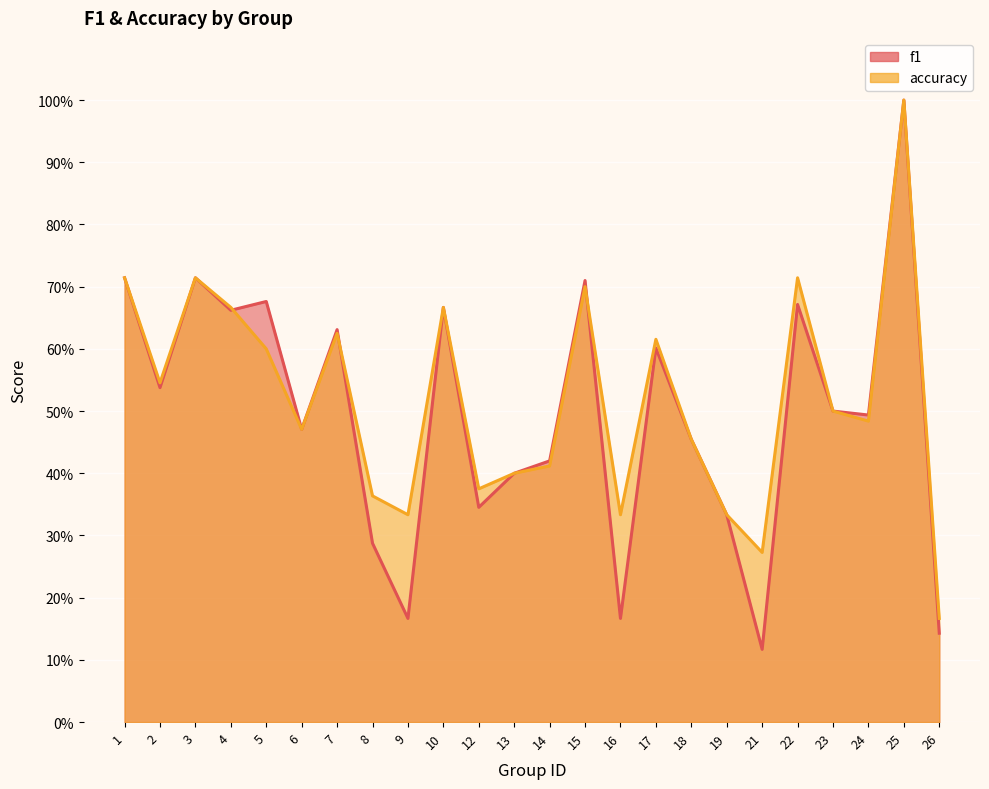

How many interior local peaks does the f1 series have?

8